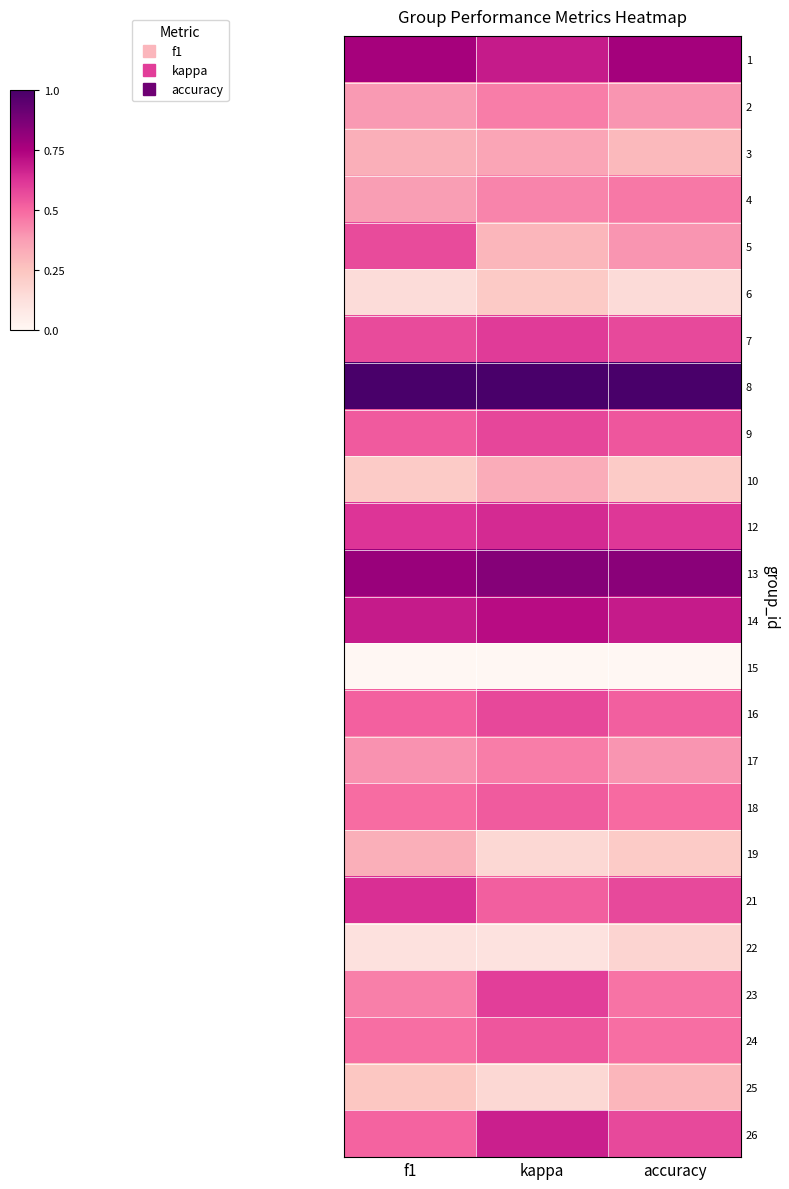

What is the difference between the highest and lowest values at f1?

1.0